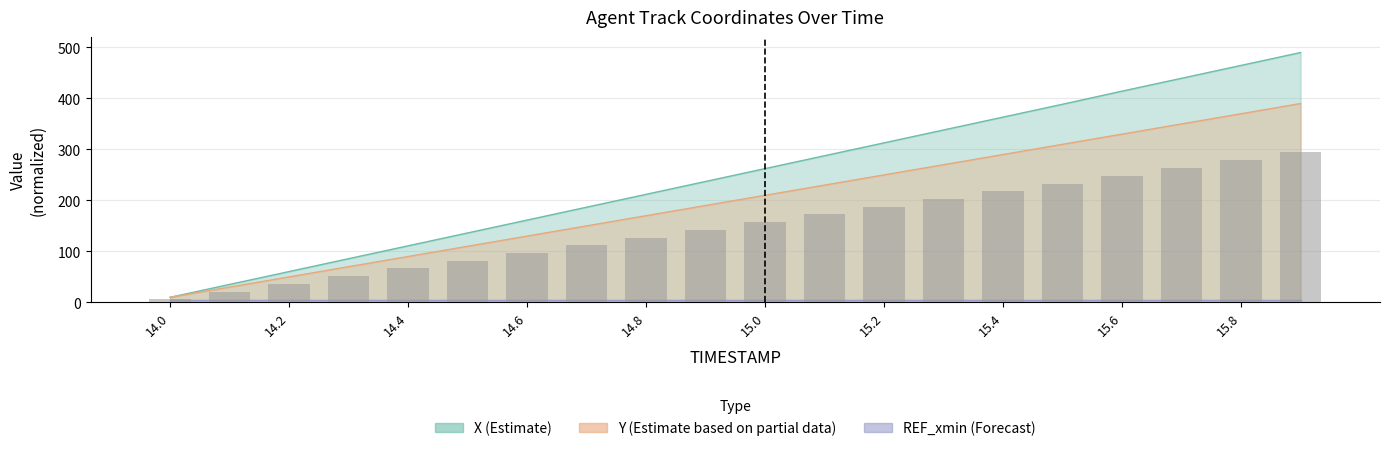

How many data points does each series have?

20